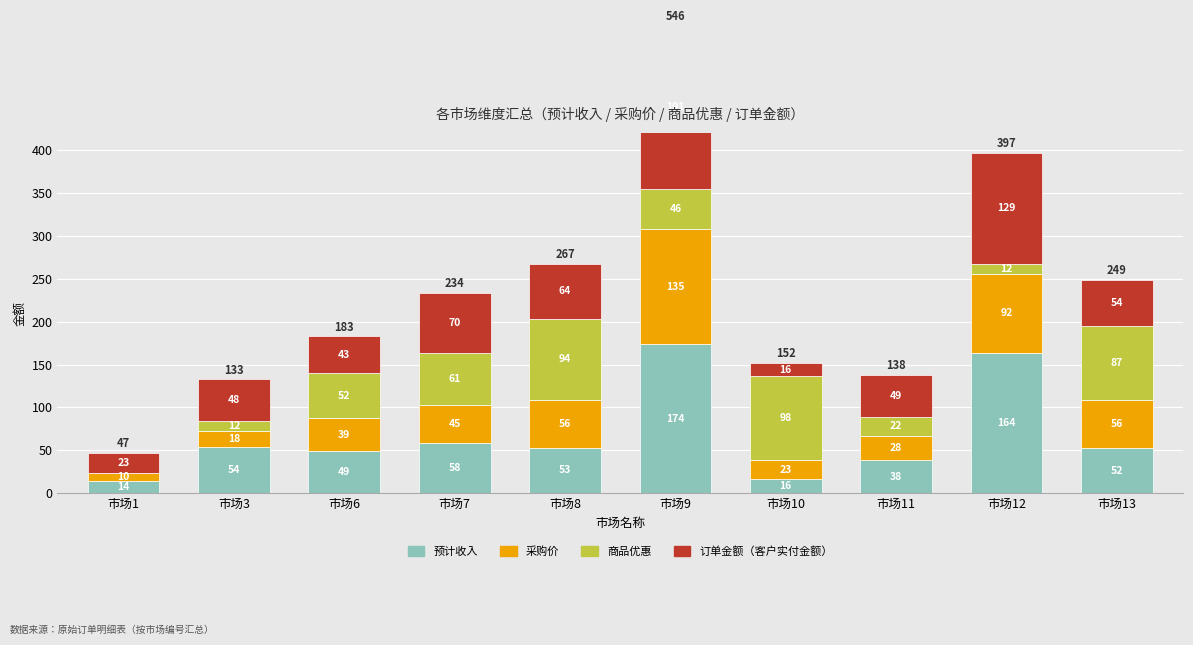

Reading left to right, list all the values displayed in this chart.

预计收入: 市场1=14.1	市场3=54.1	市场6=48.9	市场7=58.0	市场8=52.9	市场9=173.6	市场10=15.8	市场11=38.4	市场12=163.9	市场13=52.3
采购价: 市场1=9.5	市场3=18.0	市场6=38.9	市场7=45.0	市场8=56.0	市场9=134.7	市场10=22.8	市场11=28.4	市场12=91.7	市场13=55.9
商品优惠: 市场1=0.0	市场3=12.2	市场6=51.9	市场7=60.9	市场8=94.5	市场9=46.3	市场10=97.6	市场11=22.4	市场12=12.1	市场13=86.6
订单金额（客户实付金额）: 市场1=23.2	市场3=48.5	市场6=43.2	市场7=70.1	市场8=64.1	市场9=191.2	市场10=15.7	市场11=49.0	市场12=129.3	市场13=54.1